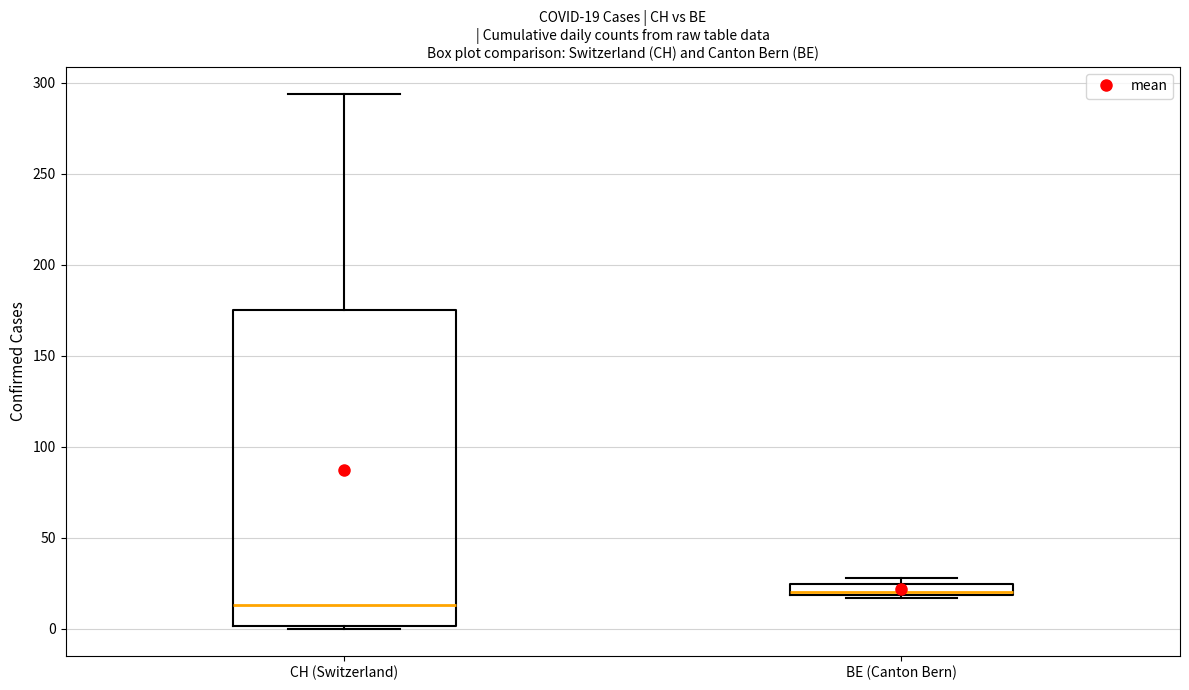

Which box's median line is the highest?

BE (Canton Bern)